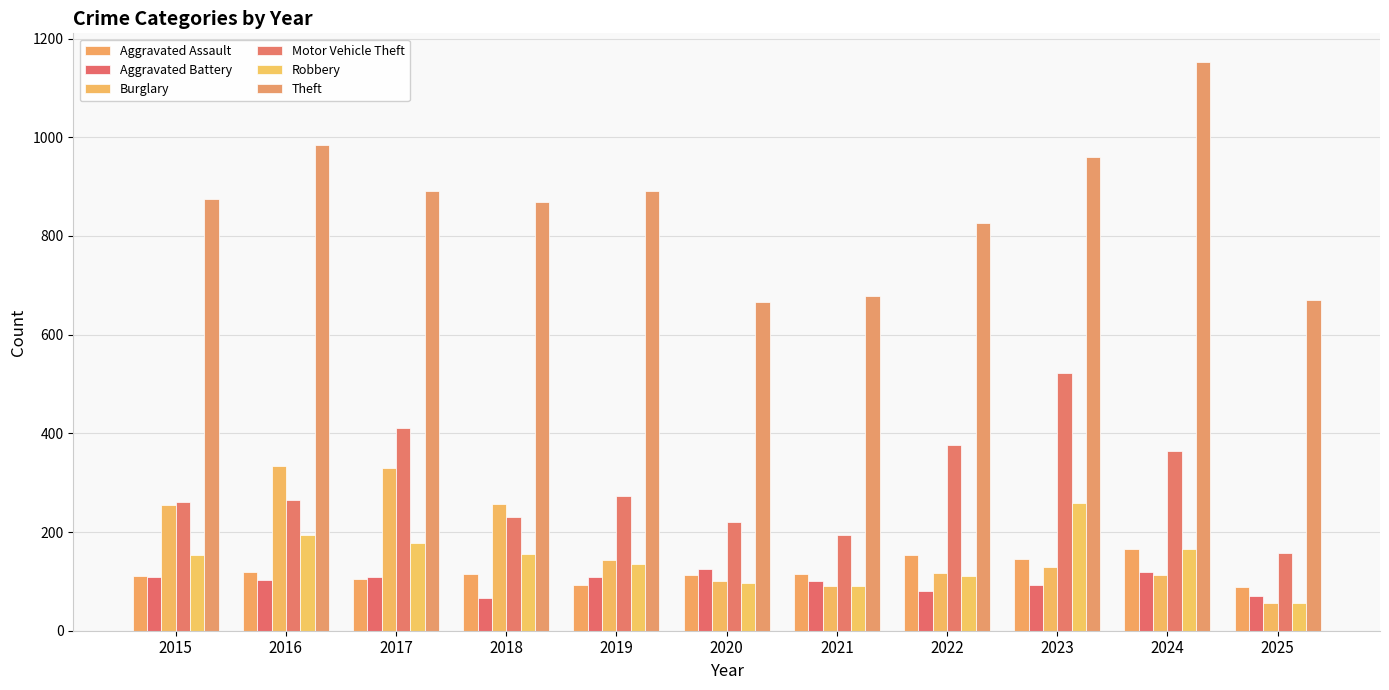

The value of Aggravated Battery at 2018 is 28. True or false?

False